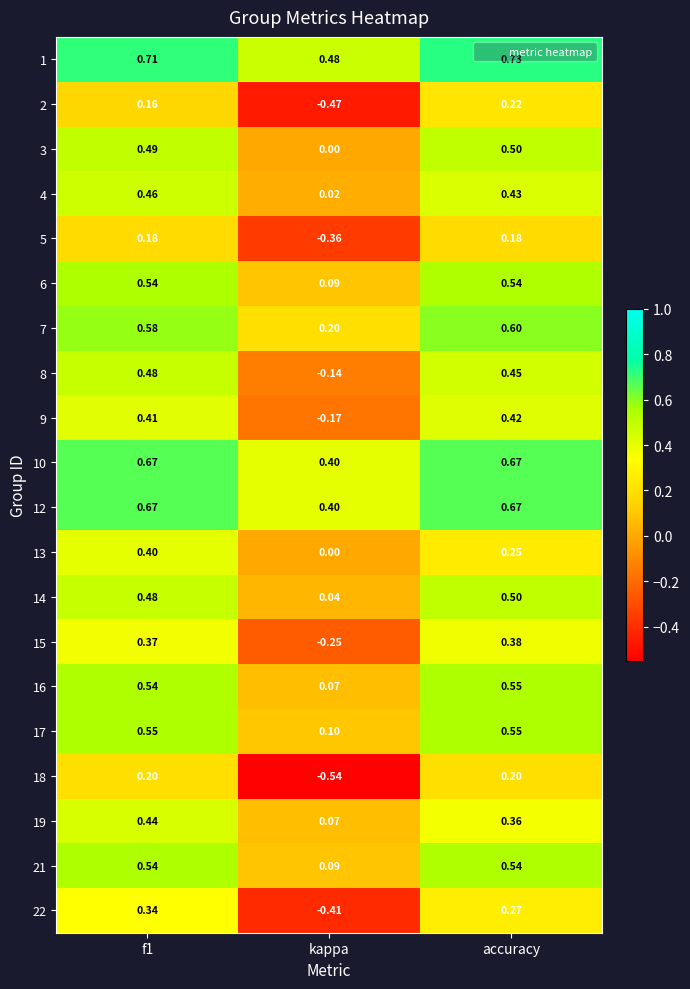

Which series changed the most between kappa and accuracy?

18